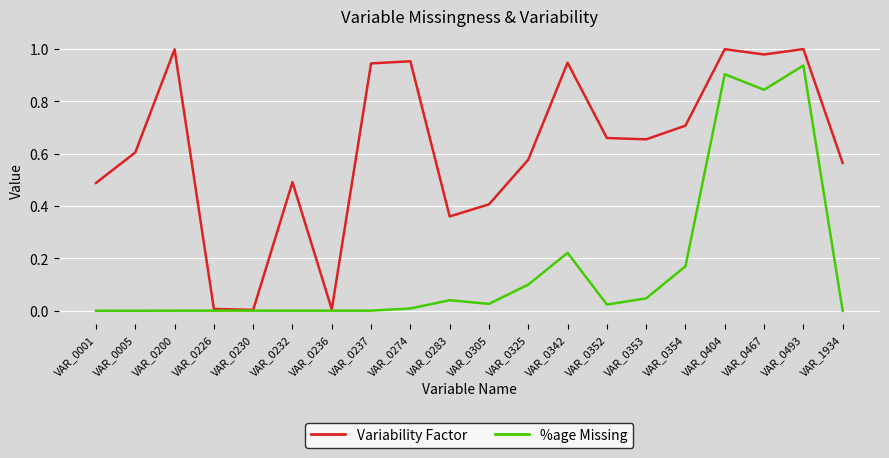

Is it true that %age Missing equals 0.0 at VAR_0305?

True